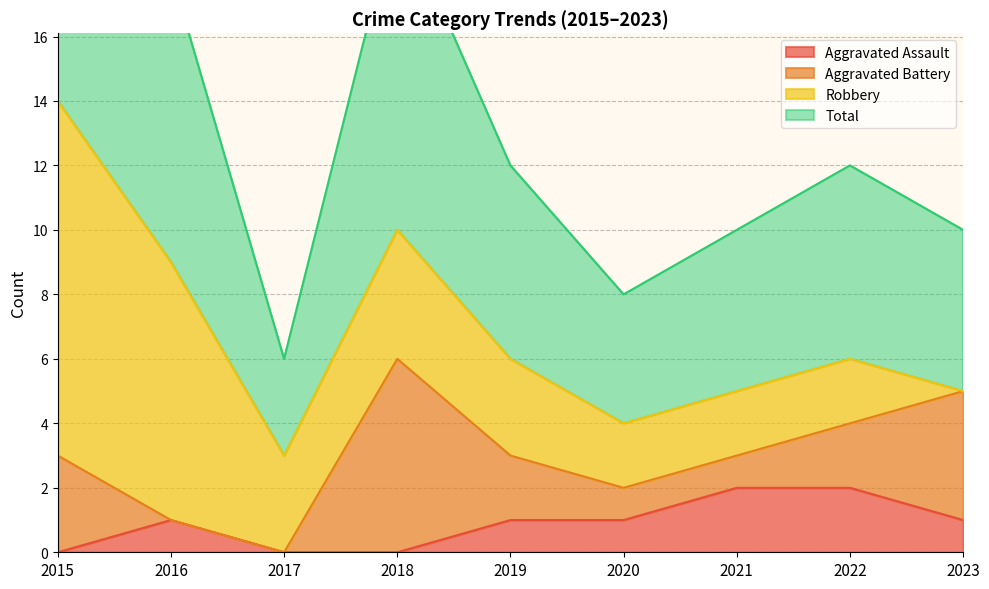

What is the value of the Total point at the 8th from the left?

6